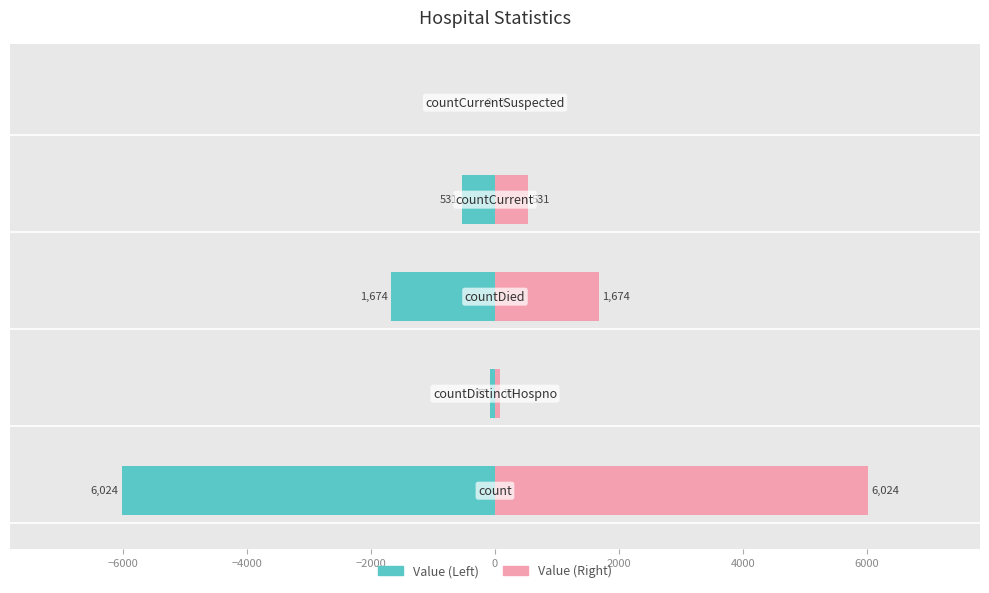

Reading right to left, what are all the values shown in this chart?

Value (Left): 0=0	−2000=-531	−4000=-1674	−6000=-77	−8000=-6024
Value (Right): 0=0	−2000=531	−4000=1674	−6000=77	−8000=6024